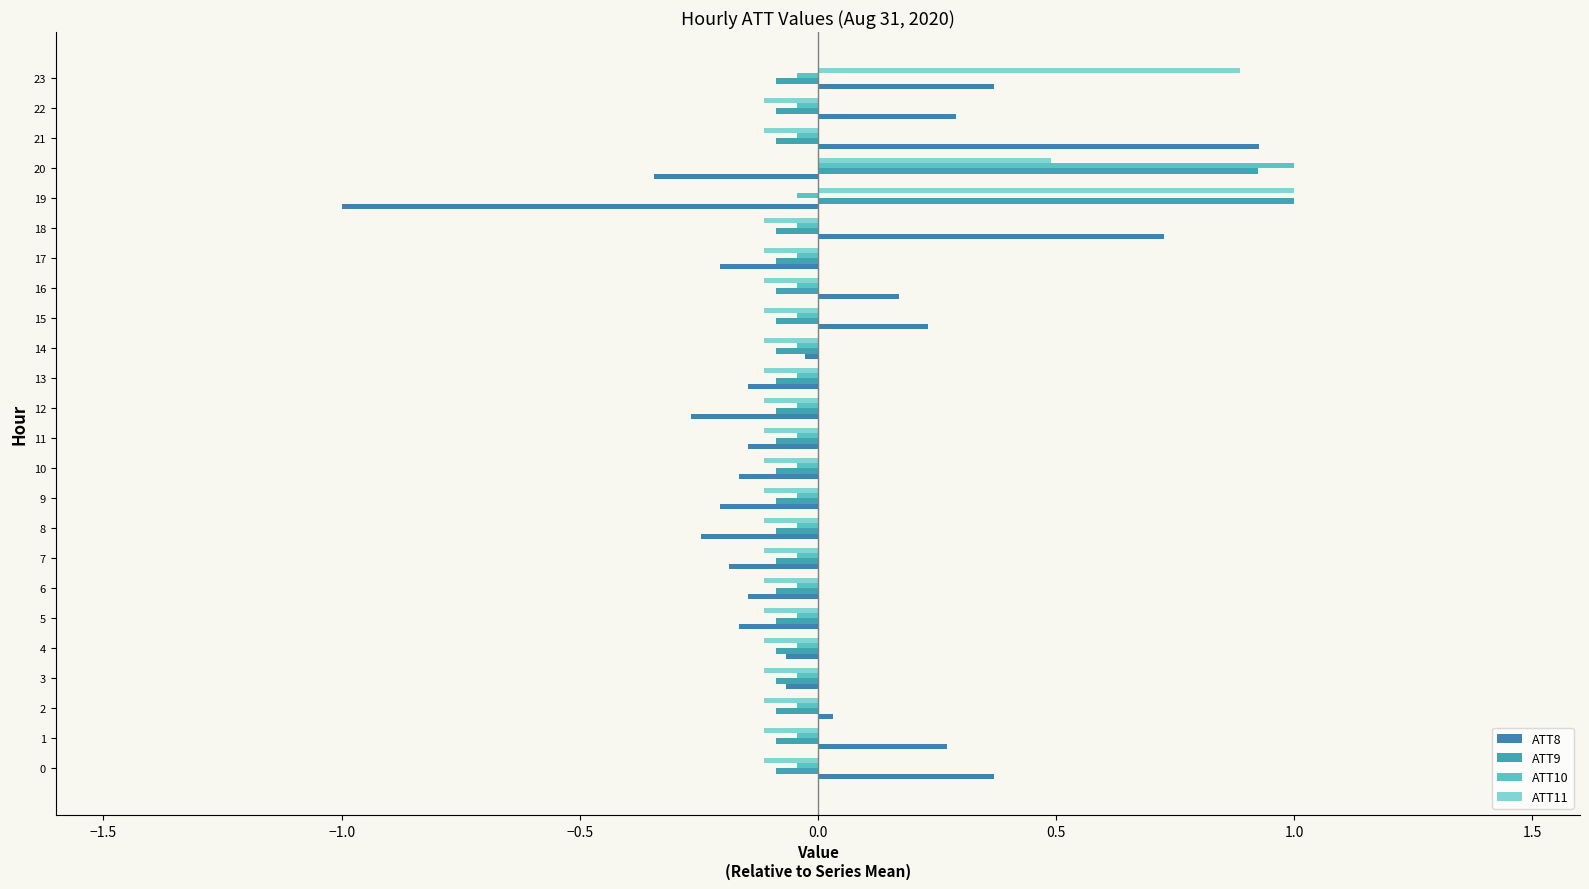

What is the maximum value for ATT9?

1.0